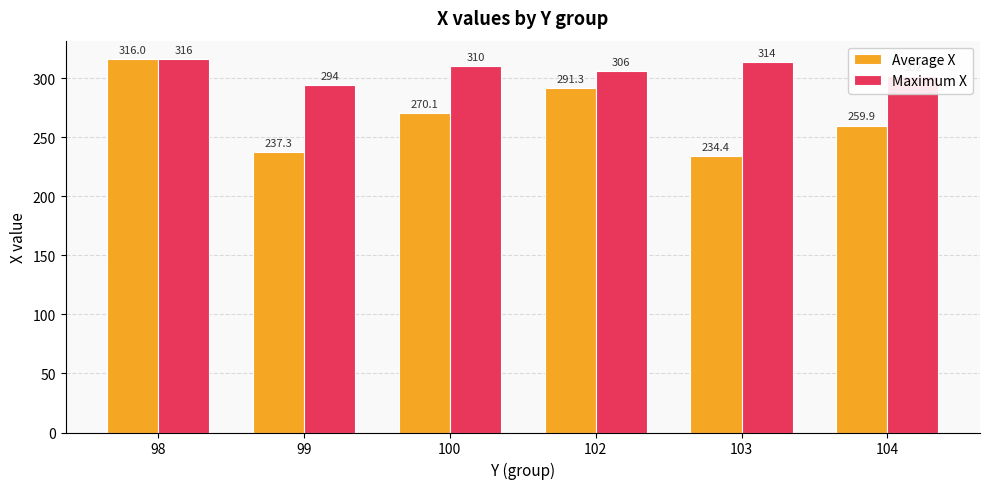

What is the average value of the Average X series?

268.2